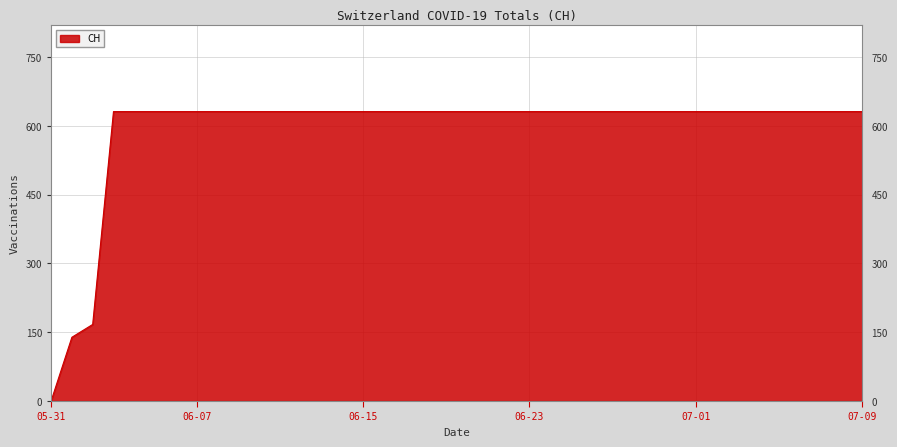

What is the average value?

591